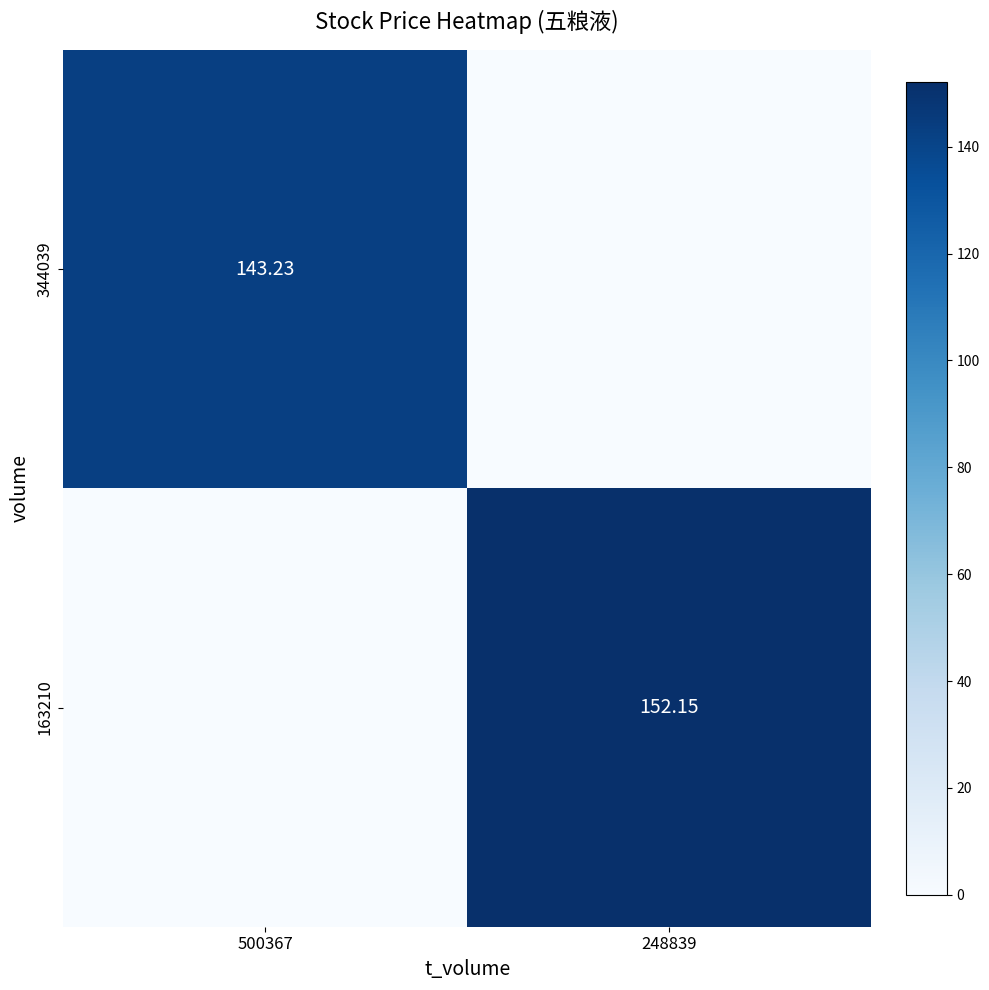

The 344039 series shows 0.0 at 248839. True or false?

True